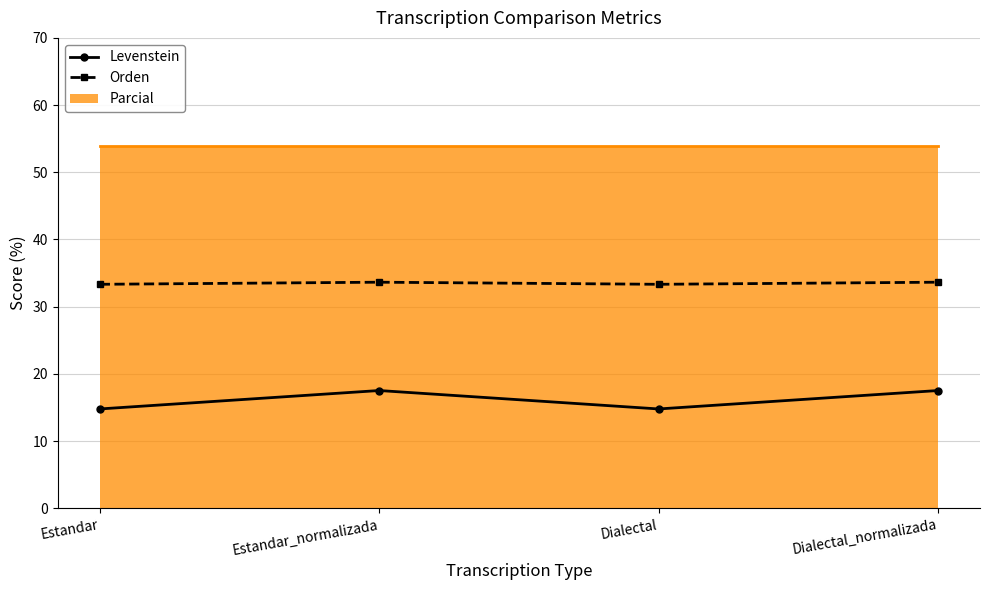

Which series has the largest range (max minus min)?

Levenstein